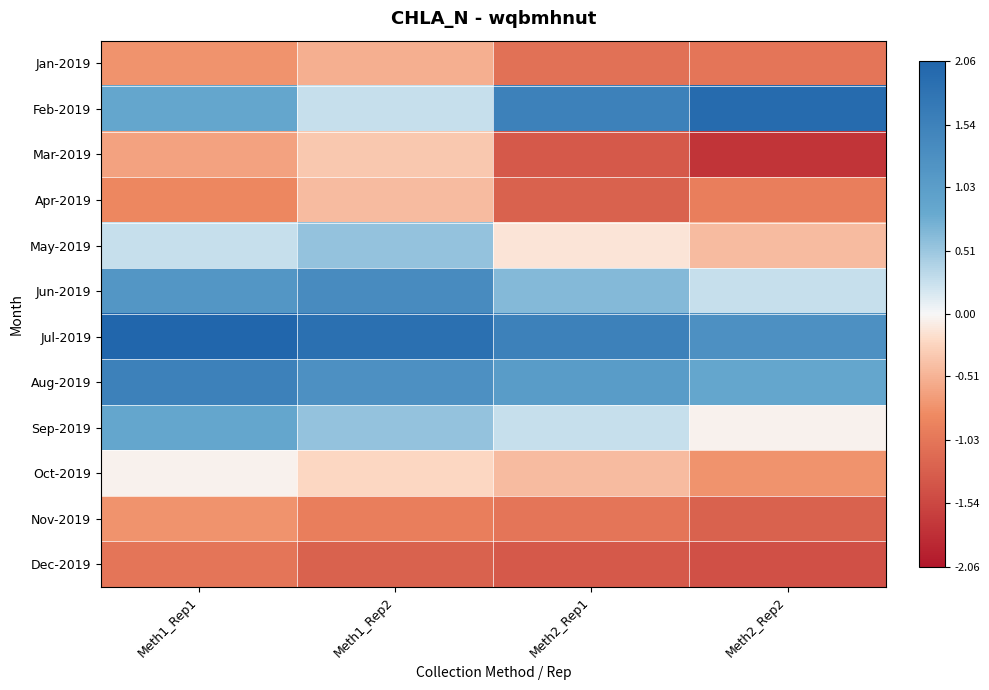

Which series has the largest total across all categories?

Jul-2019